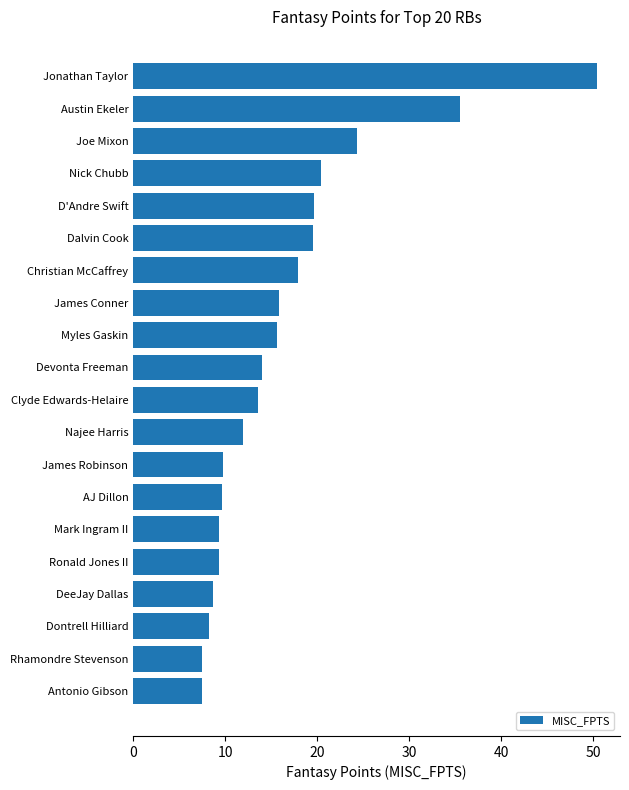

At which label is the value closest to 28?

Joe Mixon